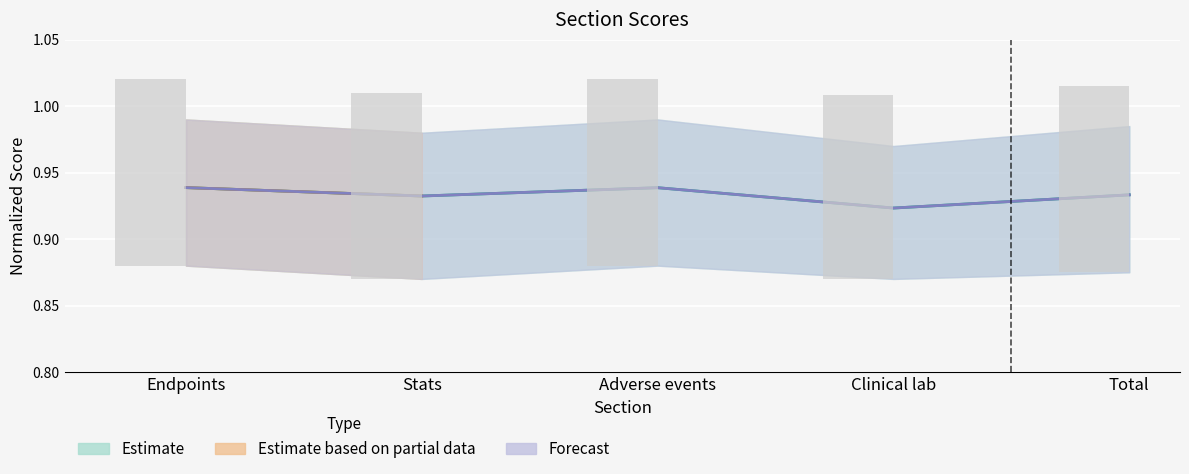

Which category has the lowest value in the Estimate series?

Clinical lab